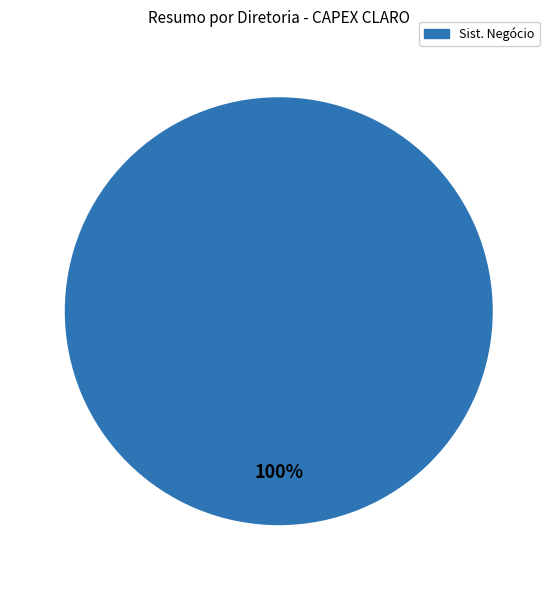

Is there a majority slice in this chart?

Yes